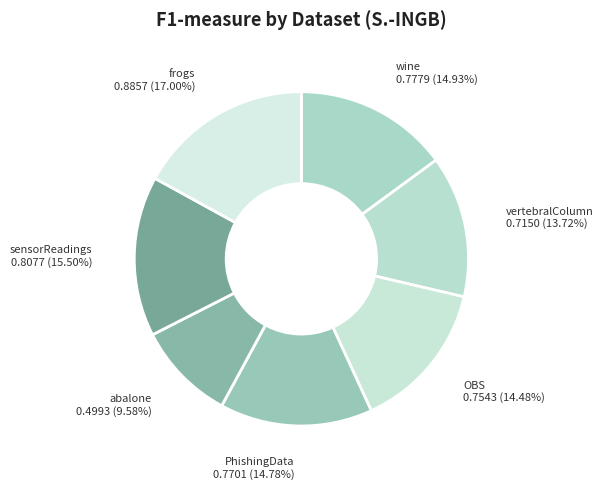

What percentage is the PhishingData slice, to the nearest percent?

15%